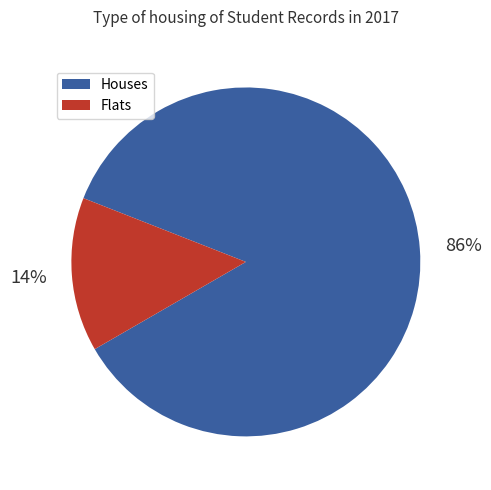

What is the largest slice in the pie chart?

Houses